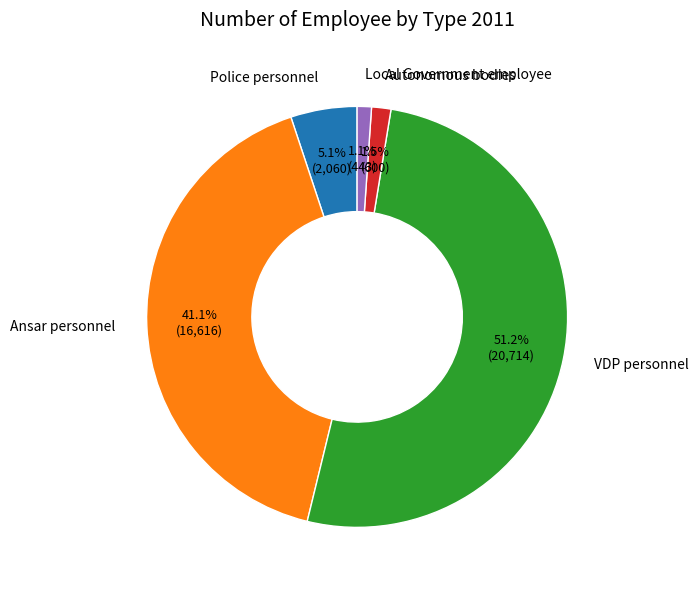

True or false: Local Government employee accounts for 11% of the total.

False